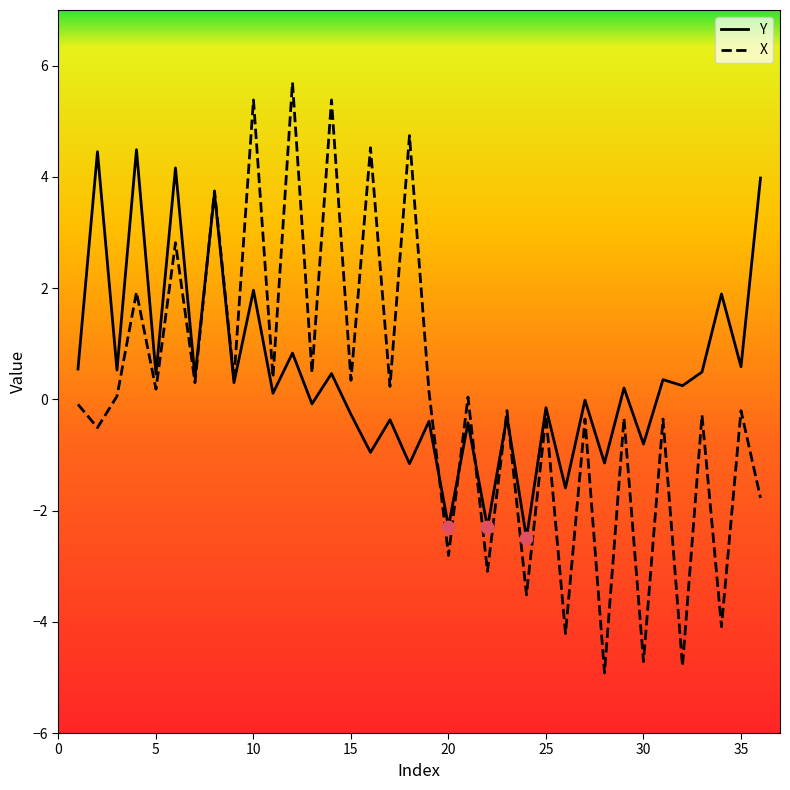

Which series has the widest spread of values?

X